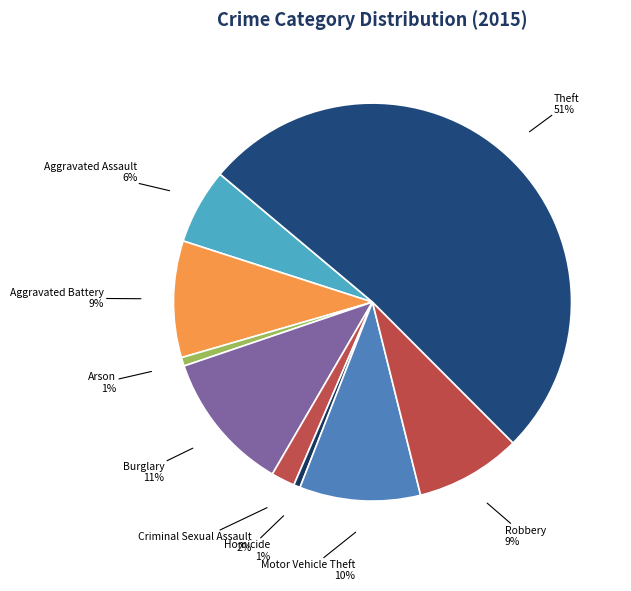

Which has a higher value, Aggravated Assault or Motor Vehicle Theft?

Motor Vehicle Theft